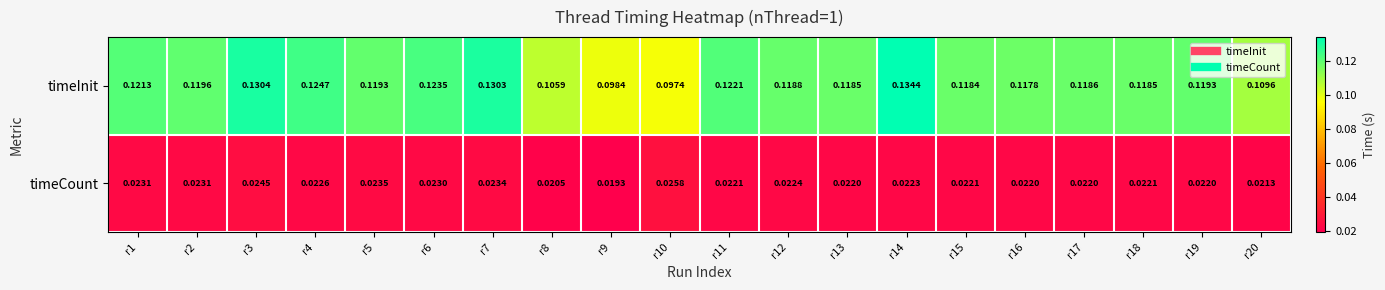

At r7, list the series in order from smallest to largest.

timeCount, timeInit